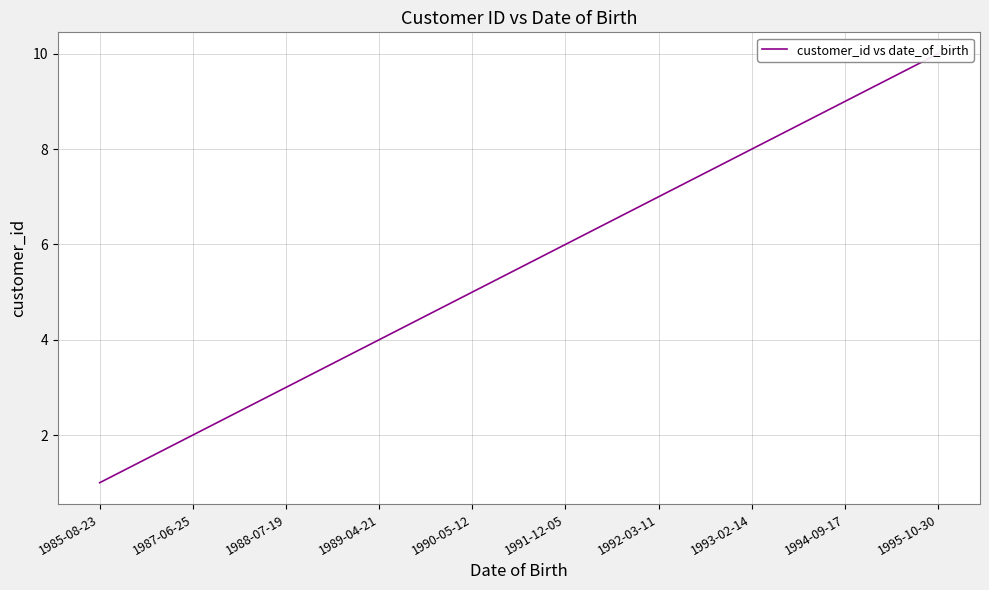

Reading left to right, list all the values displayed in this chart.

1985-08-23=1	1987-06-25=2	1988-07-19=3	1989-04-21=4	1990-05-12=5	1991-12-05=6	1992-03-11=7	1993-02-14=8	1994-09-17=9	1995-10-30=10